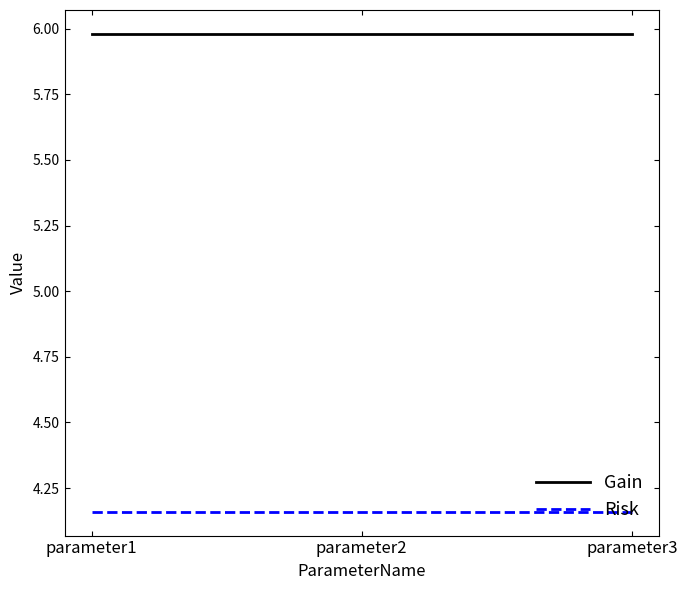

True or false: Gain has a value of 6.0 at parameter1.

True